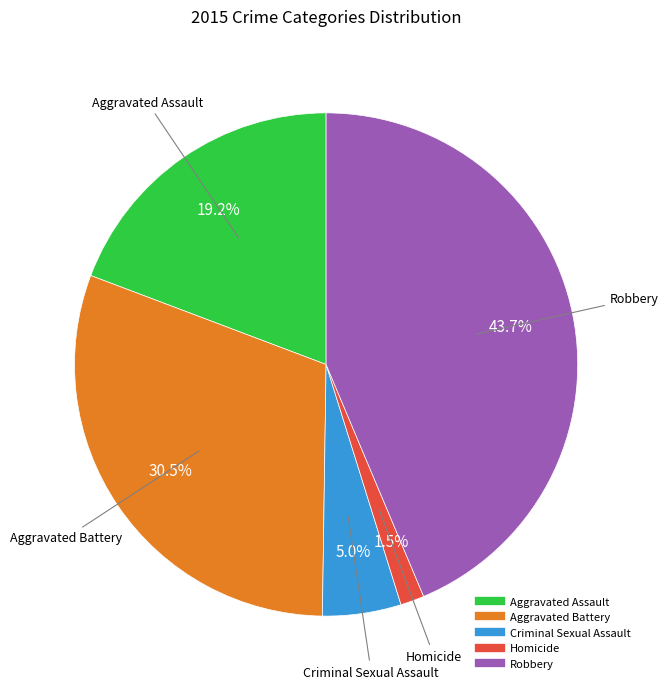

The Criminal Sexual Assault slice represents 1% of the pie. True or false?

False